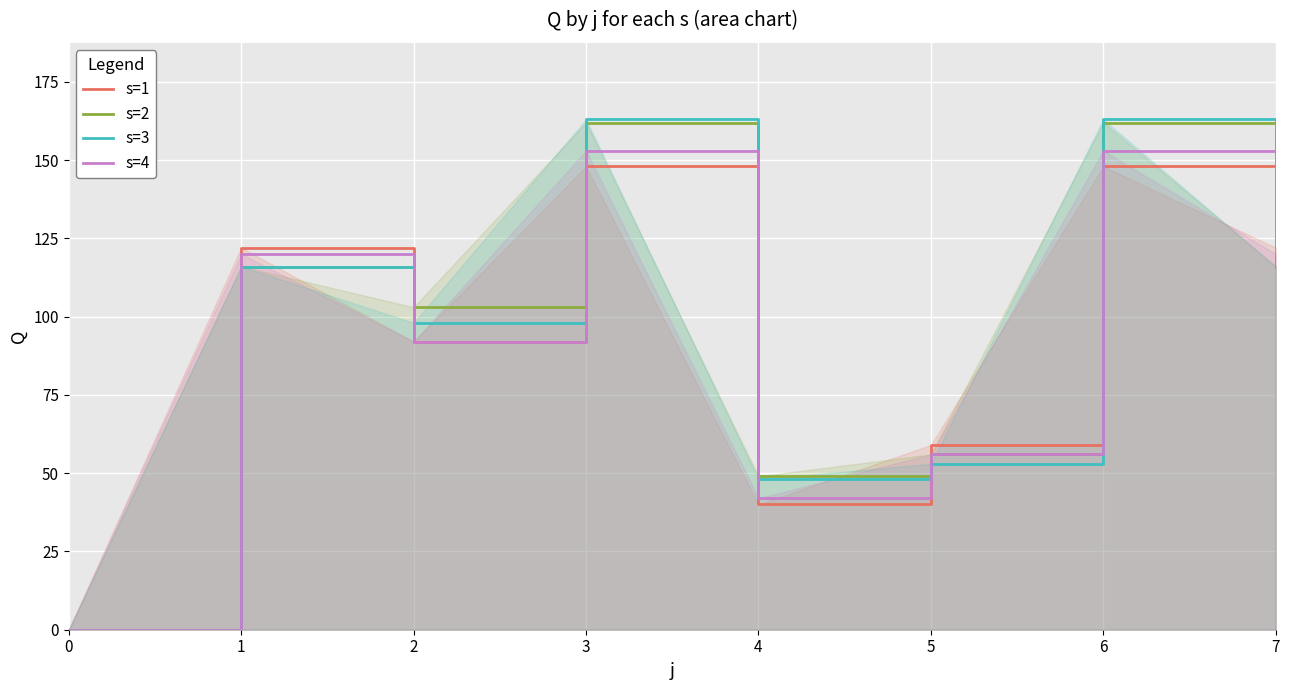

How many values in s=3 are above zero?

7